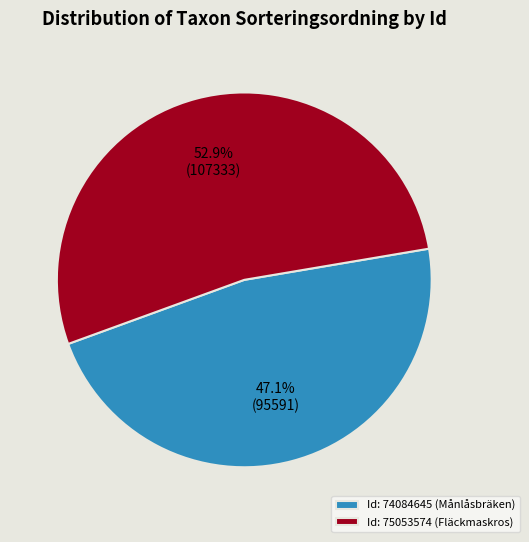

What is the majority slice?

Id: 75053574 (Fläckmaskros)